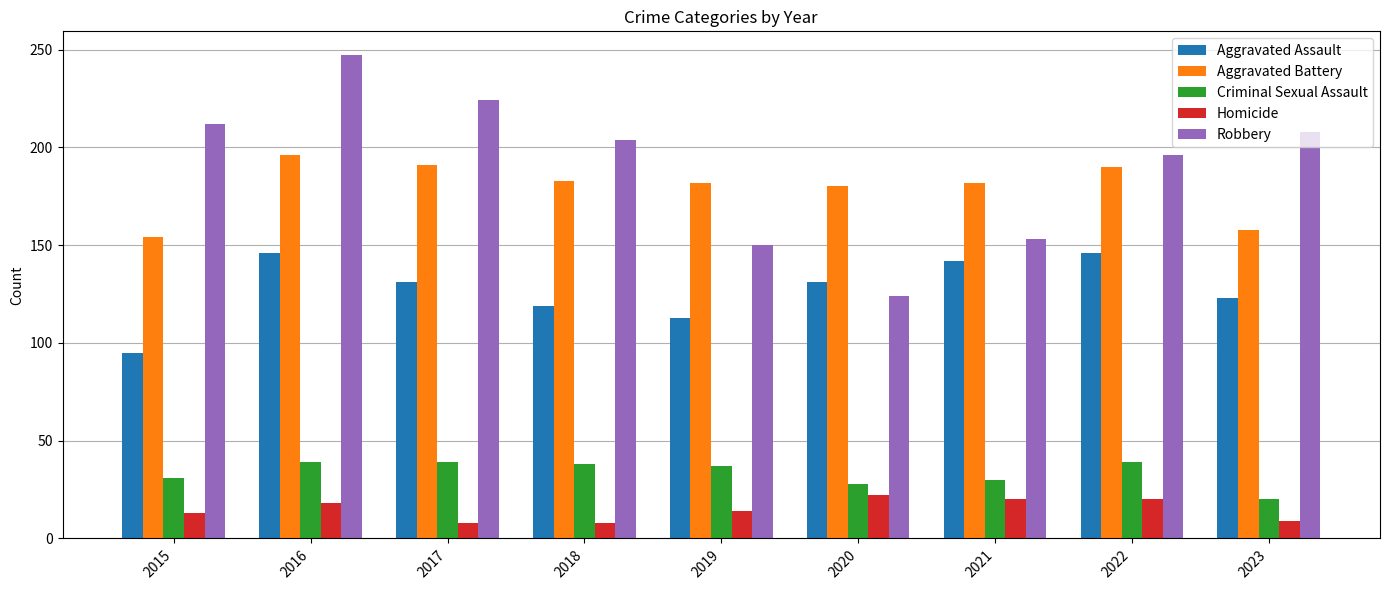

How many bars are there in total?

45